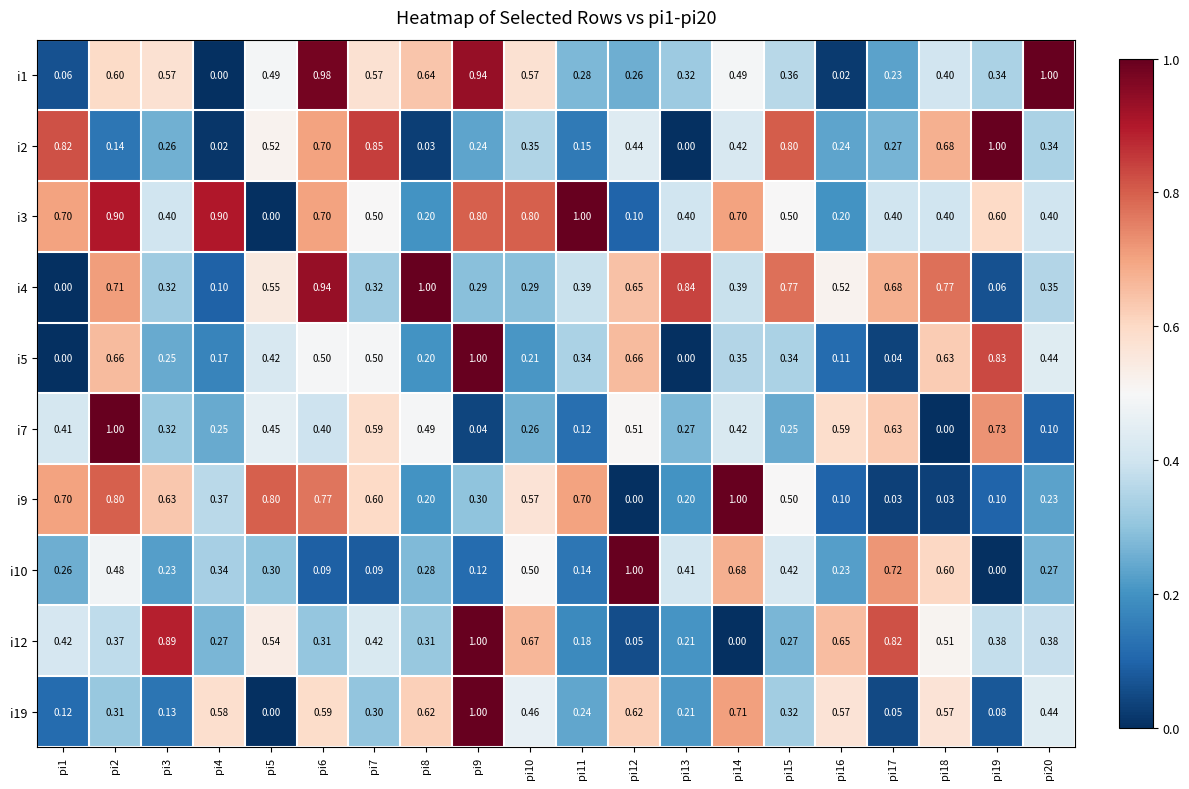

Is the value of i10 at pi1 greater than the value of i3 at pi6?

No